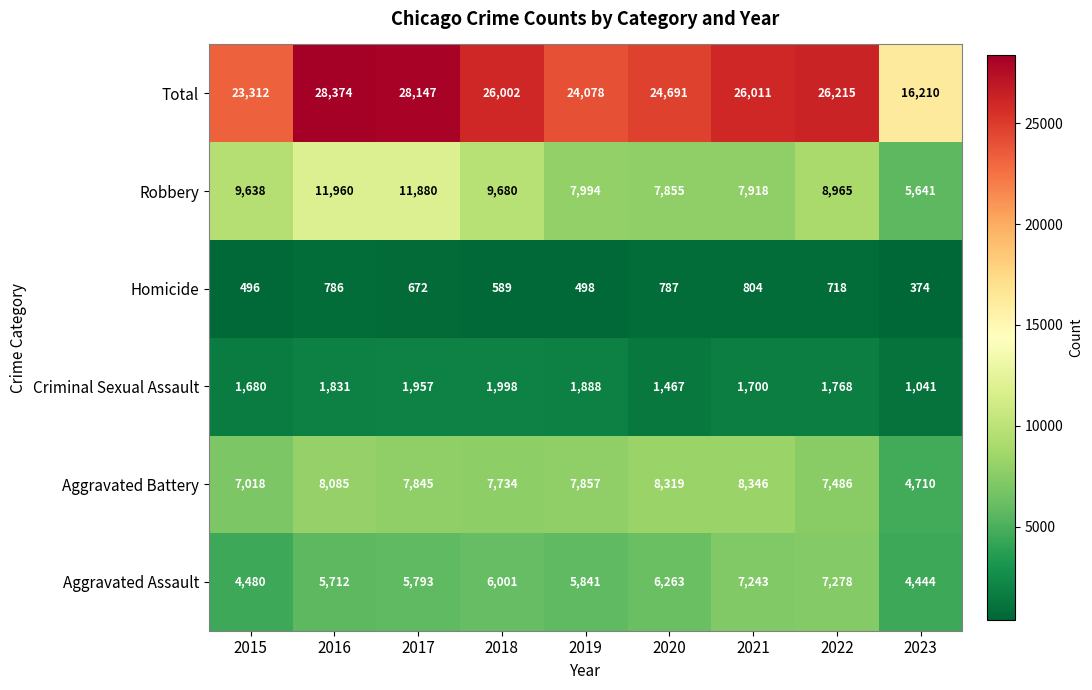

Rank the series at 2016 from highest to lowest value.

Total, Robbery, Aggravated Battery, Aggravated Assault, Criminal Sexual Assault, Homicide